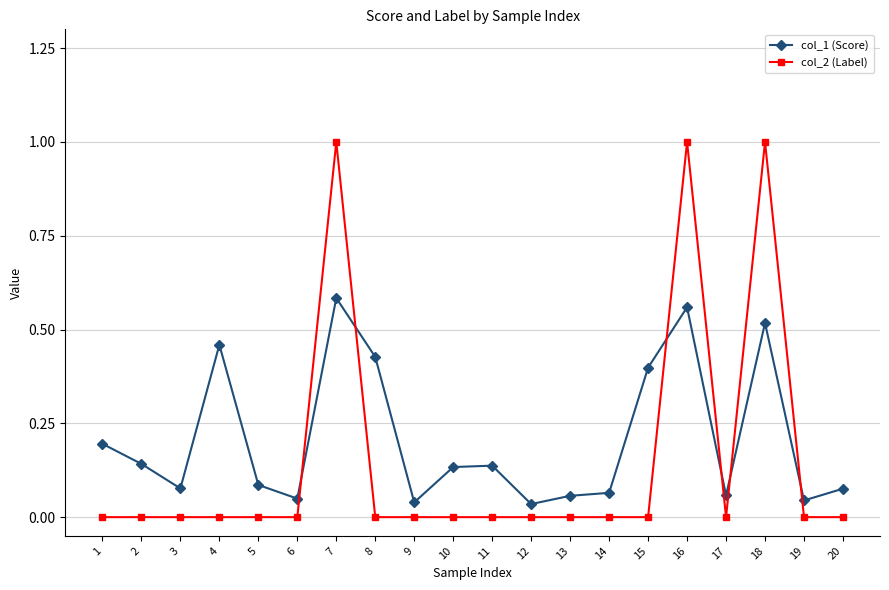

True or false: col_1 (Score) has more than 2 interior local peaks.

True